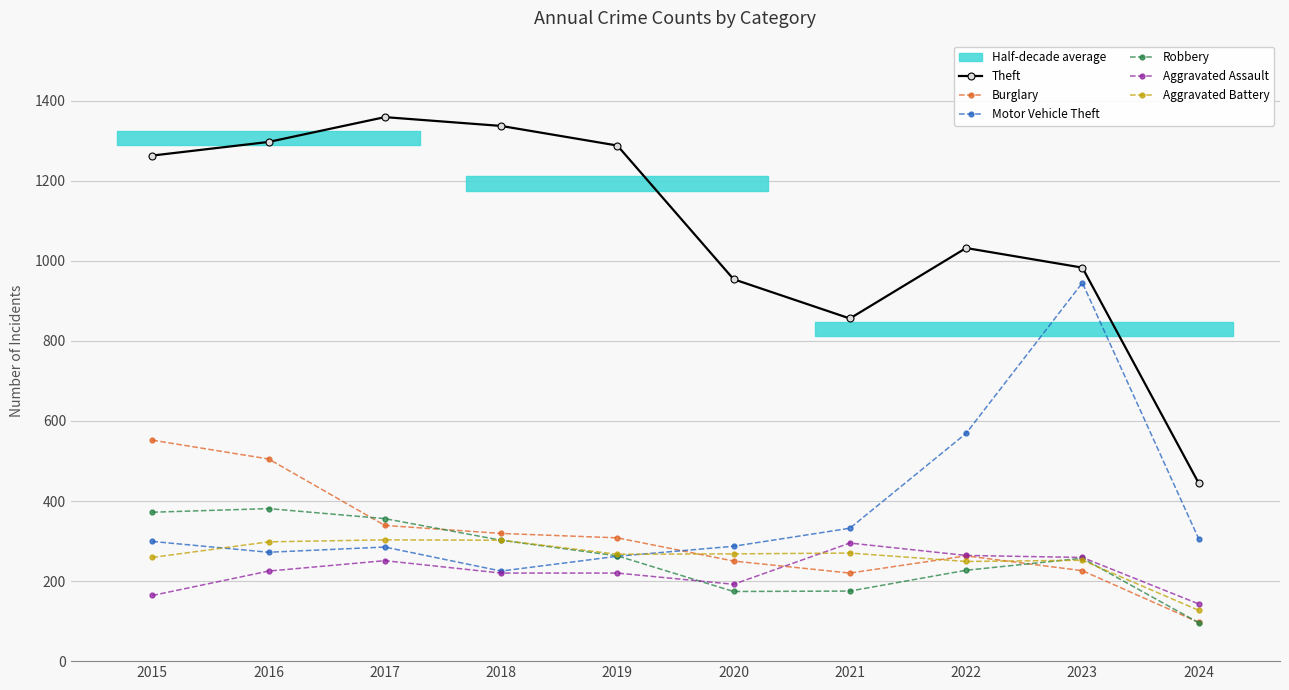

How many values in the Theft series are below 1263?

5